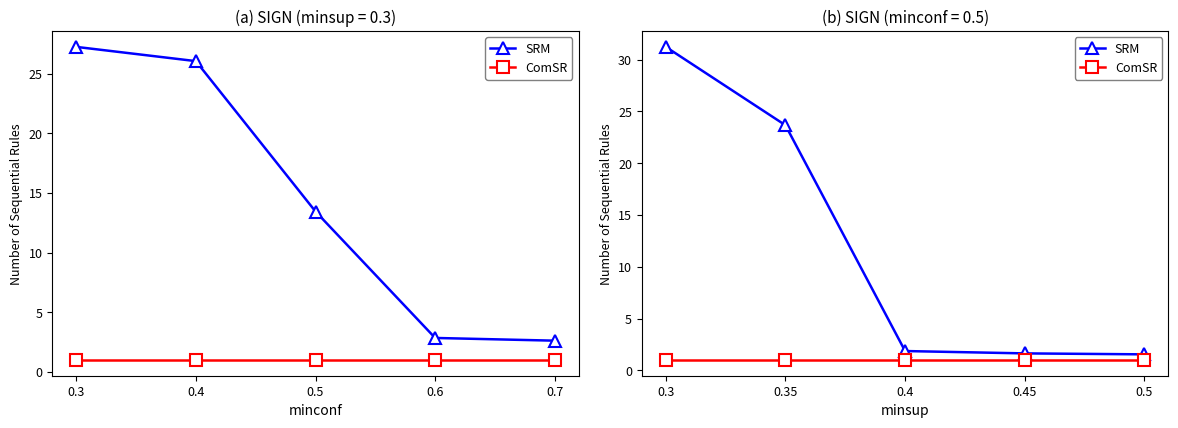

What is the maximum value for ComSR?

1.0